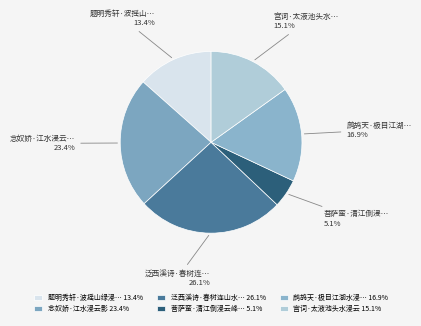

How many segments does this pie chart have?

6